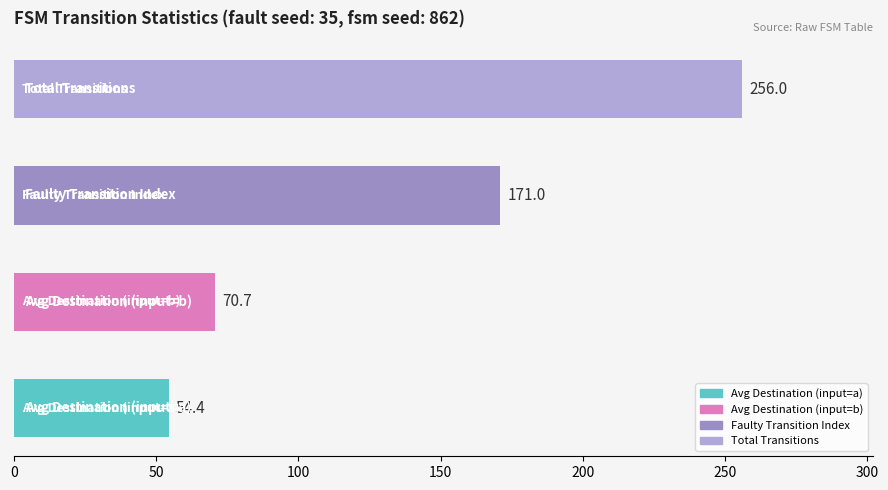

What is the maximum value shown in the chart?

256.0